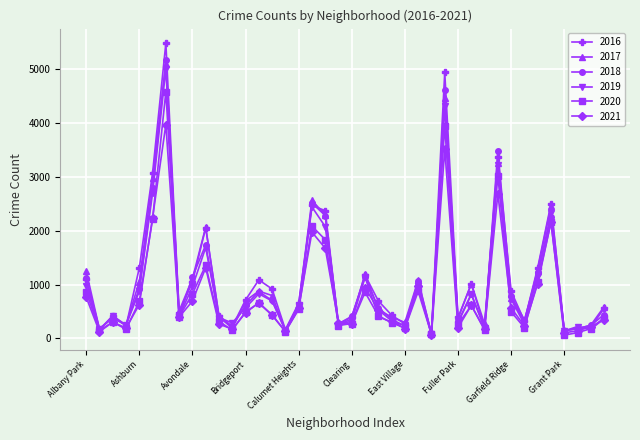

Which series has the widest spread of values?

2016